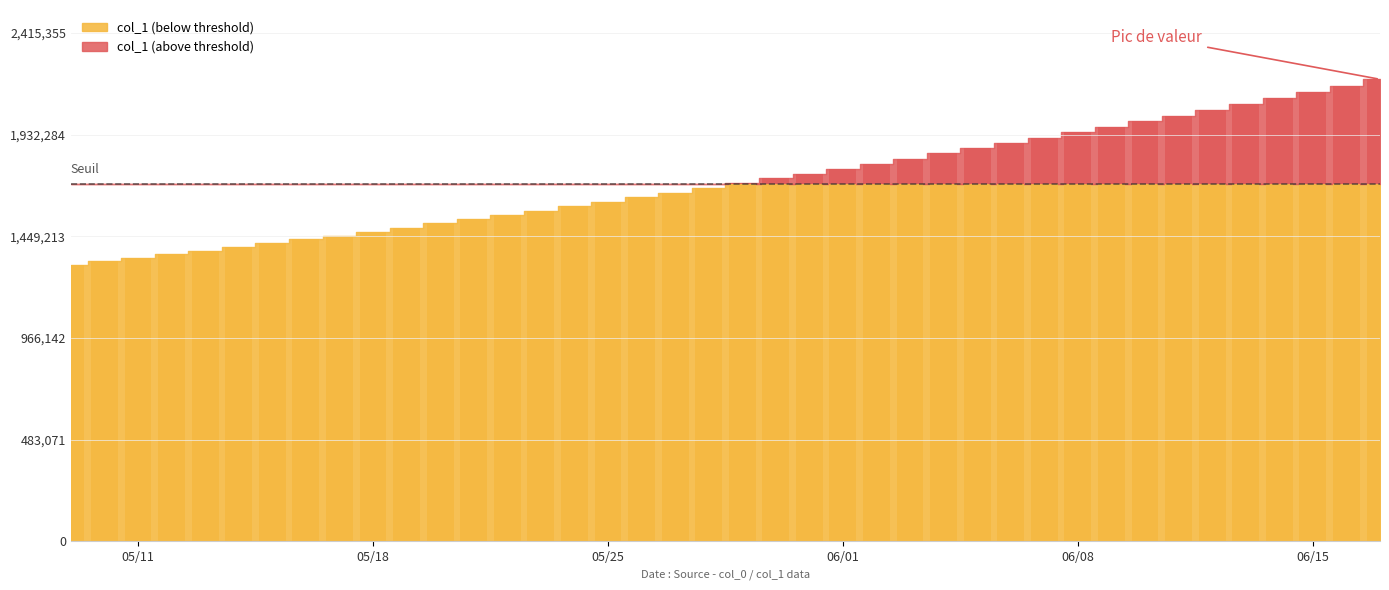

List the labels in order of value, largest first.

2020-06-17, 2020-06-16, 2020-06-15, 2020-06-14, 2020-06-13, 2020-06-12, 2020-06-11, 2020-06-10, 2020-06-09, 2020-06-08, 2020-06-07, 2020-06-06, 2020-06-05, 2020-06-04, 2020-06-03, 2020-06-02, 2020-06-01, 2020-05-31, 2020-05-30, 2020-05-29, 2020-05-28, 2020-05-27, 2020-05-26, 2020-05-25, 2020-05-24, 2020-05-23, 2020-05-22, 2020-05-21, 2020-05-20, 2020-05-19, 2020-05-18, 2020-05-17, 2020-05-16, 2020-05-15, 2020-05-14, 2020-05-13, 2020-05-12, 2020-05-11, 2020-05-10, 2020-05-09